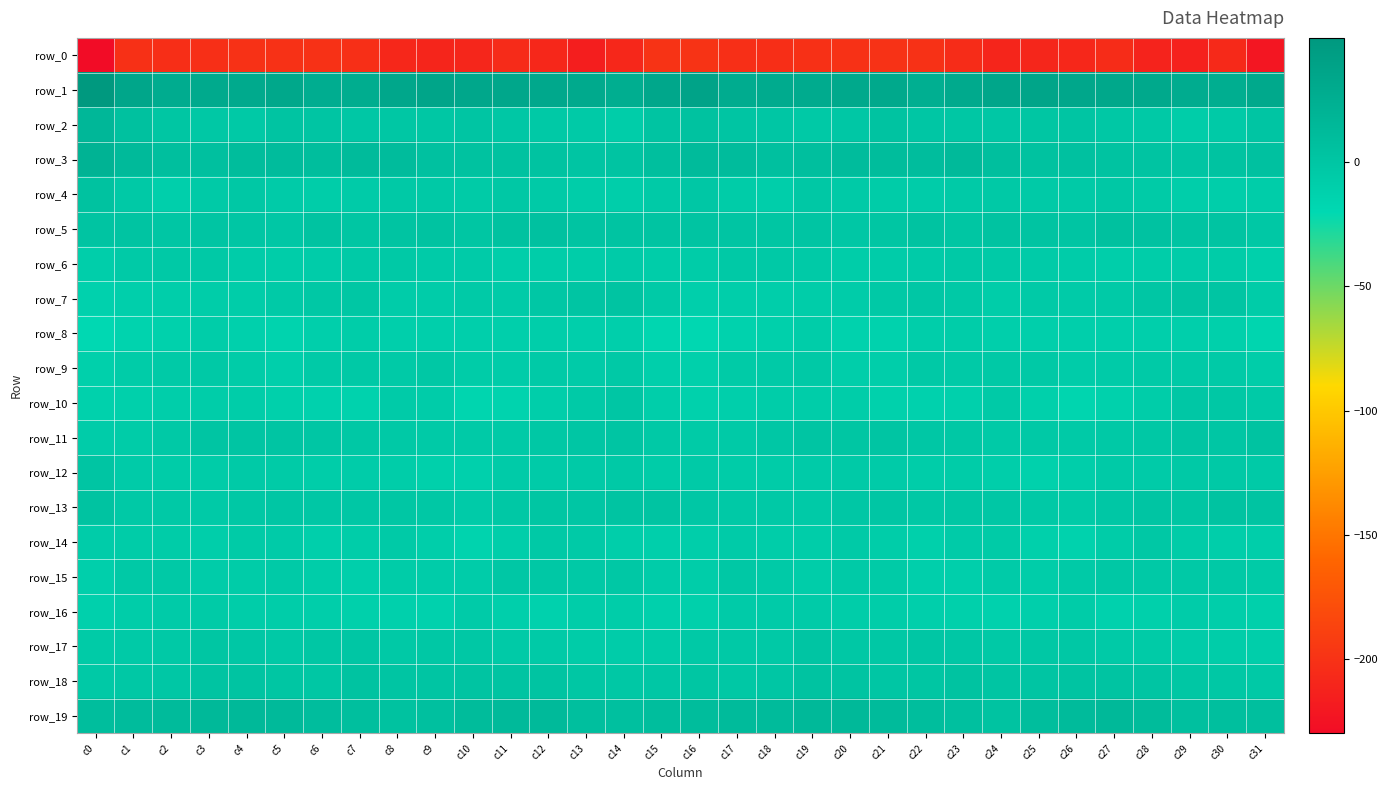

How many values in the row_19 series exceed 10?

16